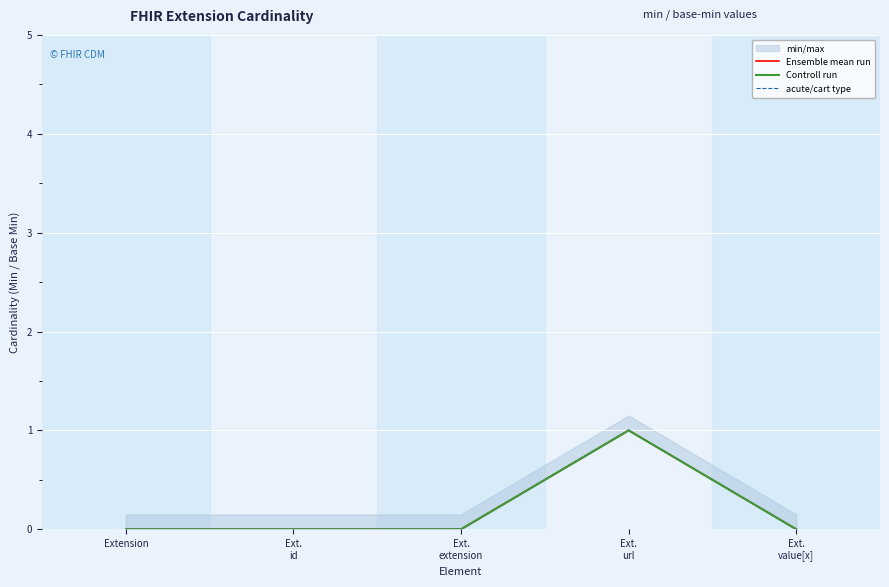

What are all the series names shown in the legend?

Ensemble mean run, Controll run, acute/cart type